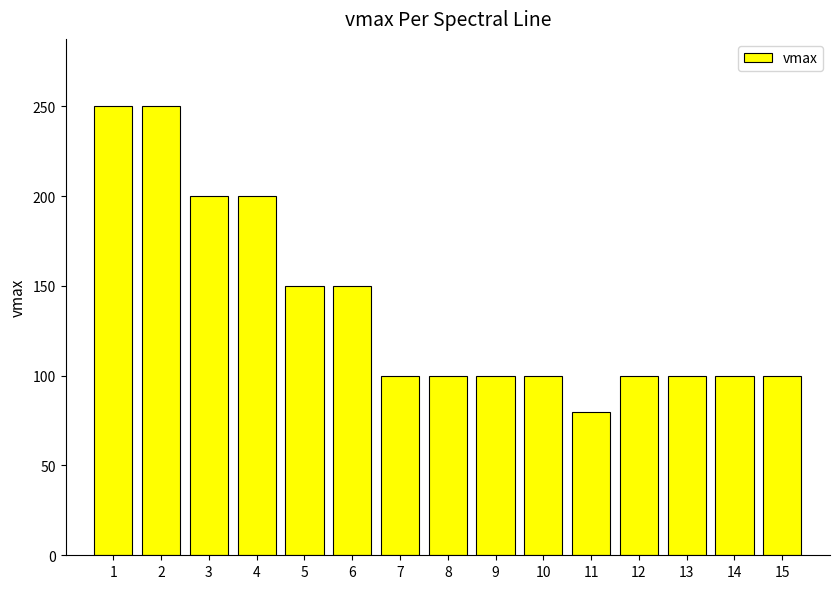

Count the values in the range 100 to 200.

12